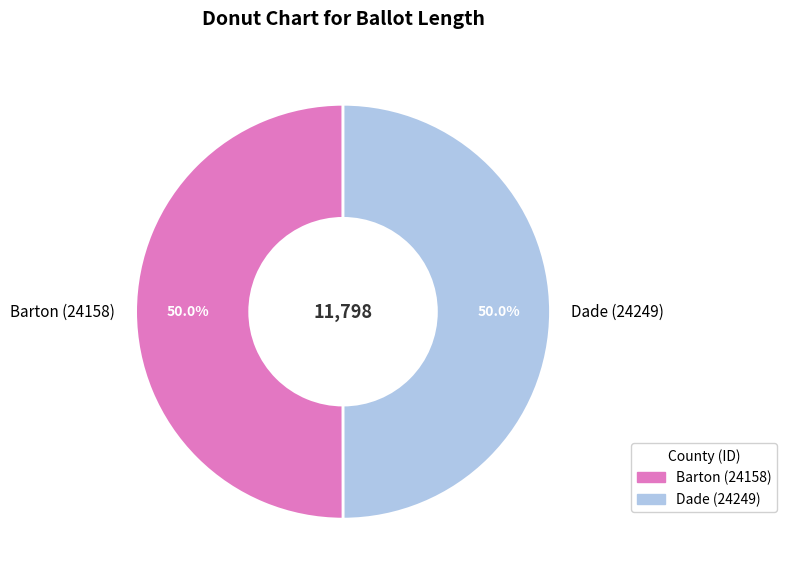

What percentage is the Barton (24158) slice, to the nearest percent?

50%